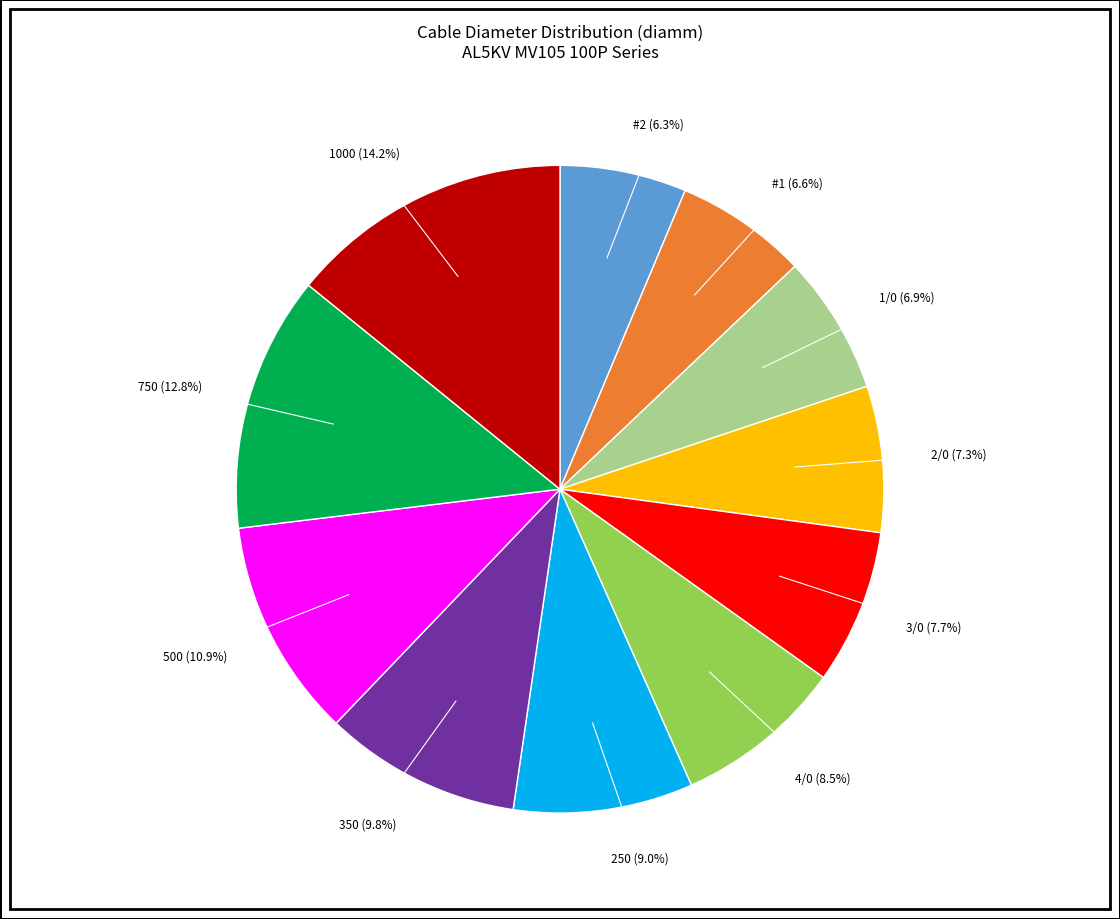

Is there a majority slice in this chart?

No